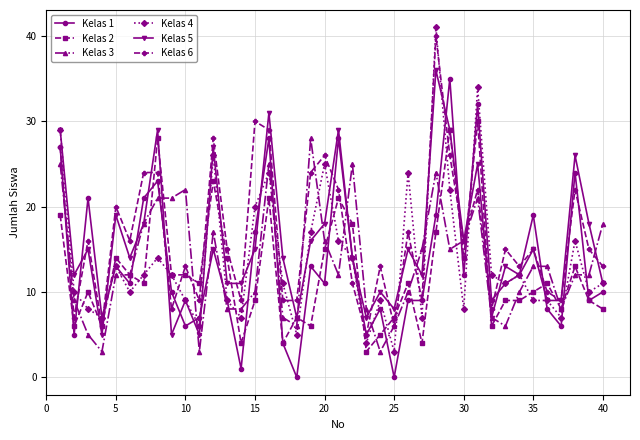

What is the greatest value displayed?

41